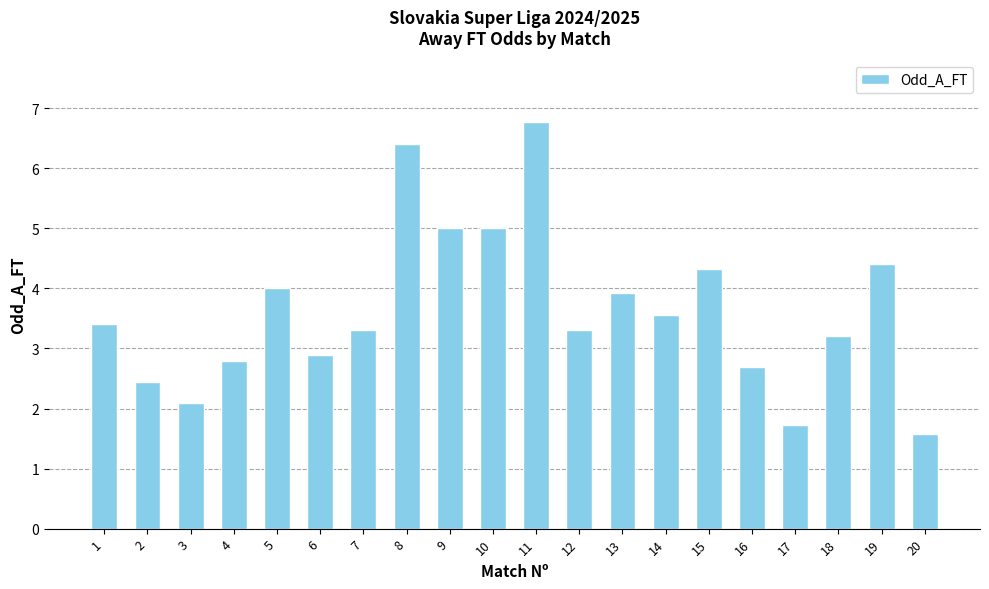

The value at 2 is 4.1. True or false?

False